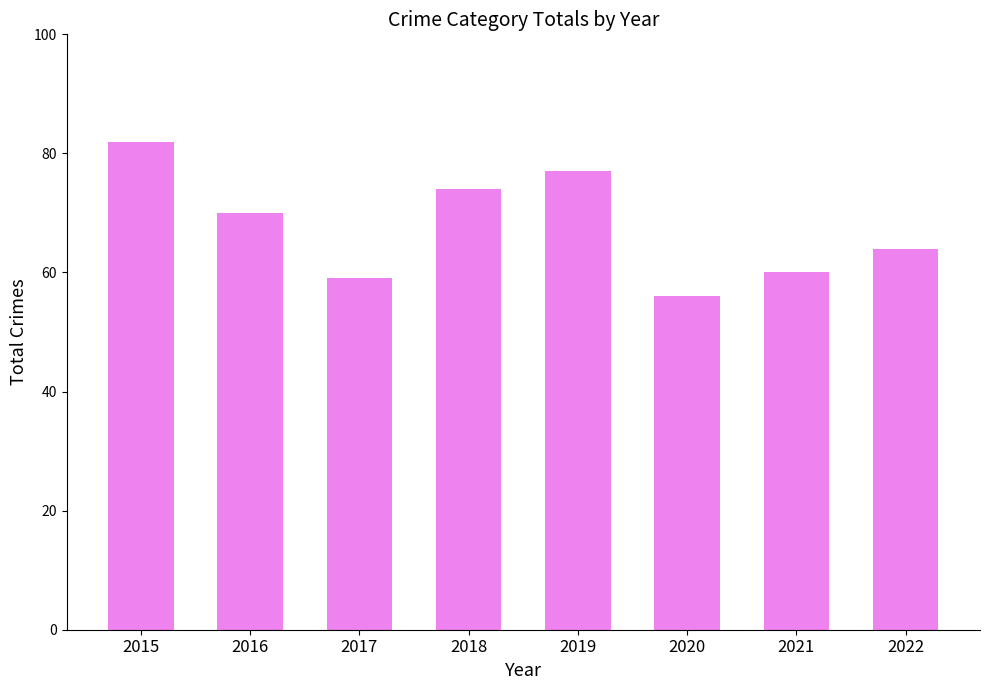

True or false: the data shows 30 at 2017.

False